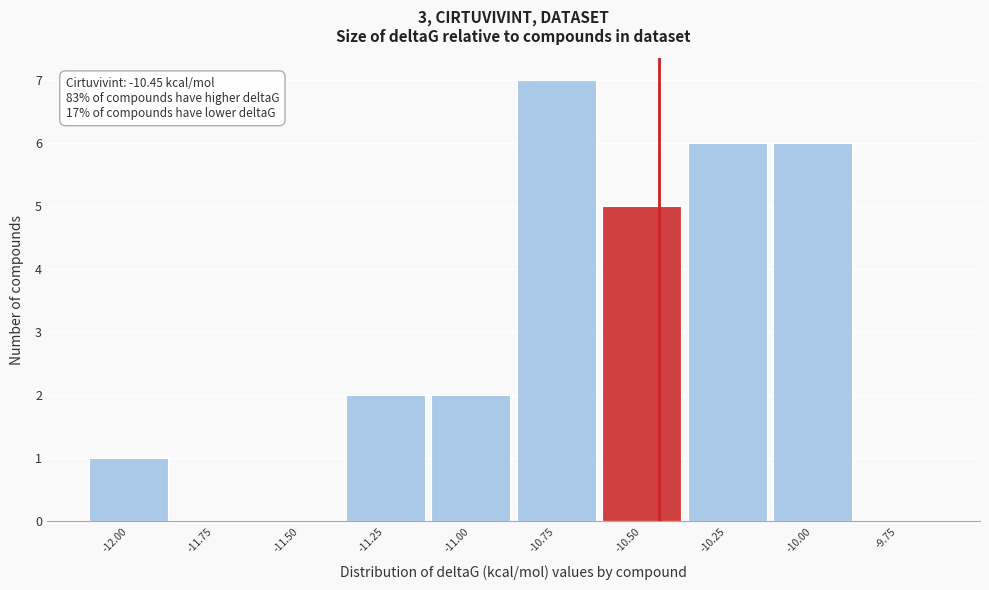

Which range on the x-axis has the tallest bar?

-10.875 to -10.625